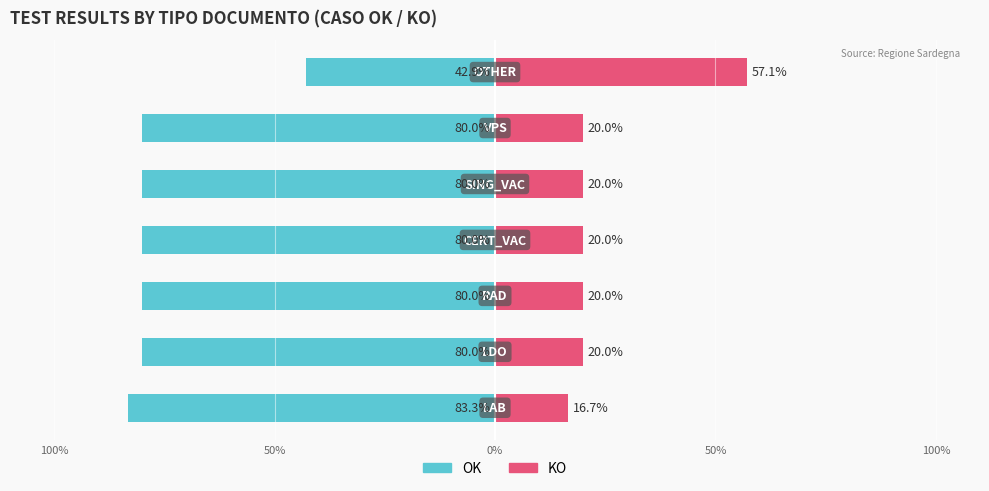

What is the value of the OK bar at the 4th from the left?

-80.0